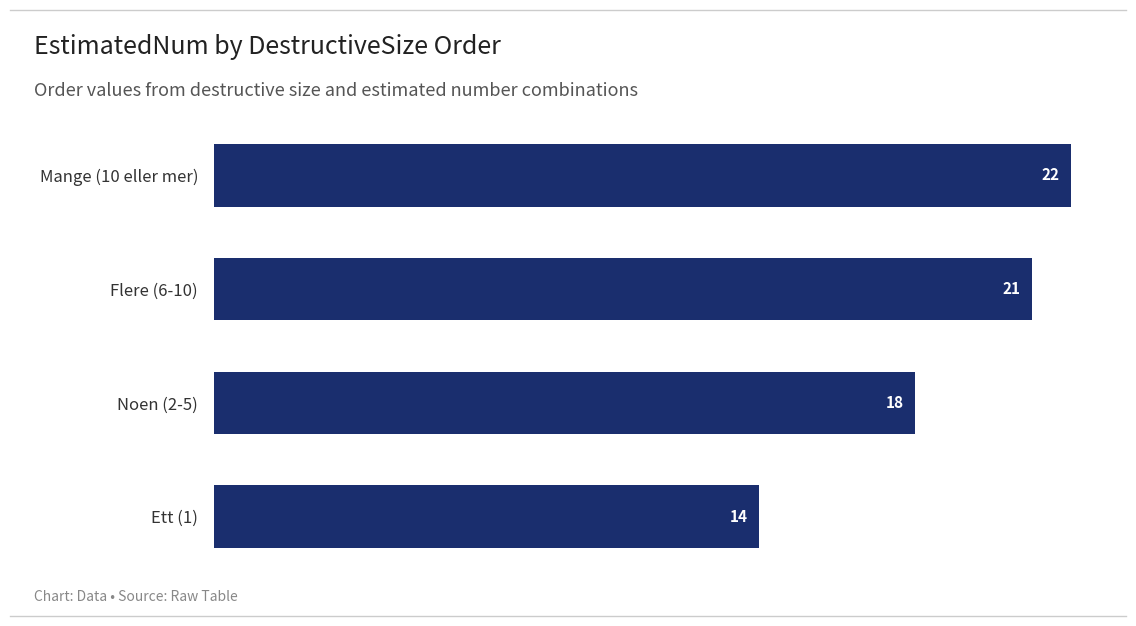

Rank the categories by value from highest to lowest.

Mange (10 eller mer), Flere (6-10), Noen (2-5), Ett (1)